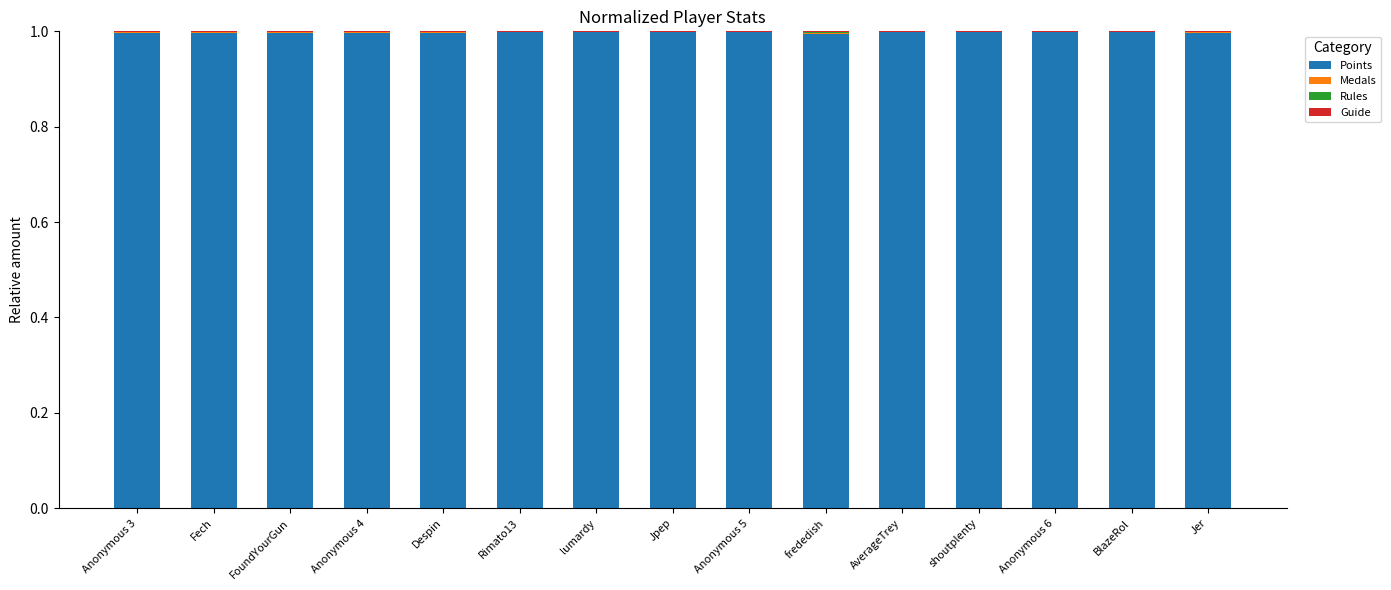

What is the highest value of the Points series?

1.0